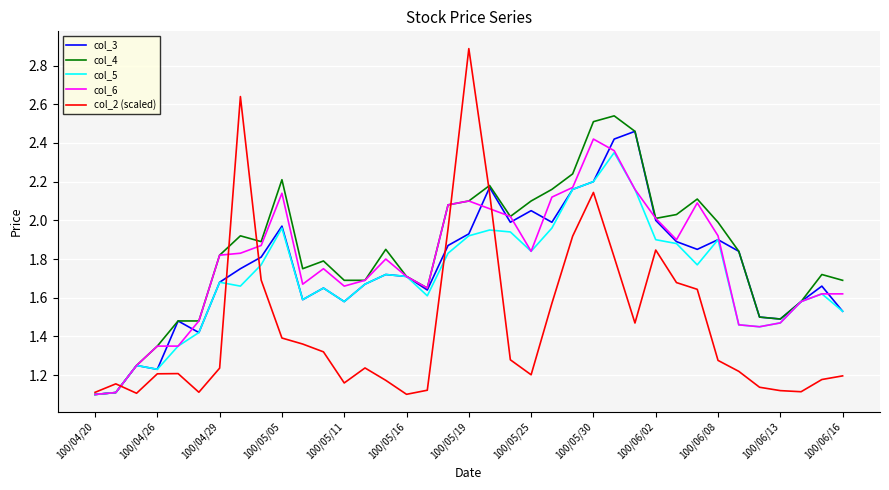

Which series has the widest spread of values?

col_2 (scaled)